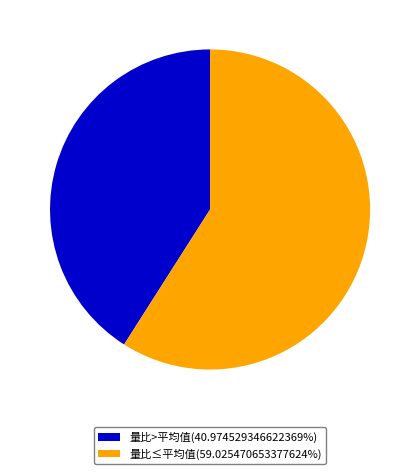

Do 量比≤平均值(59.025470653377624%) and 量比>平均值(40.974529346622369%) together represent more than half of the pie?

Yes